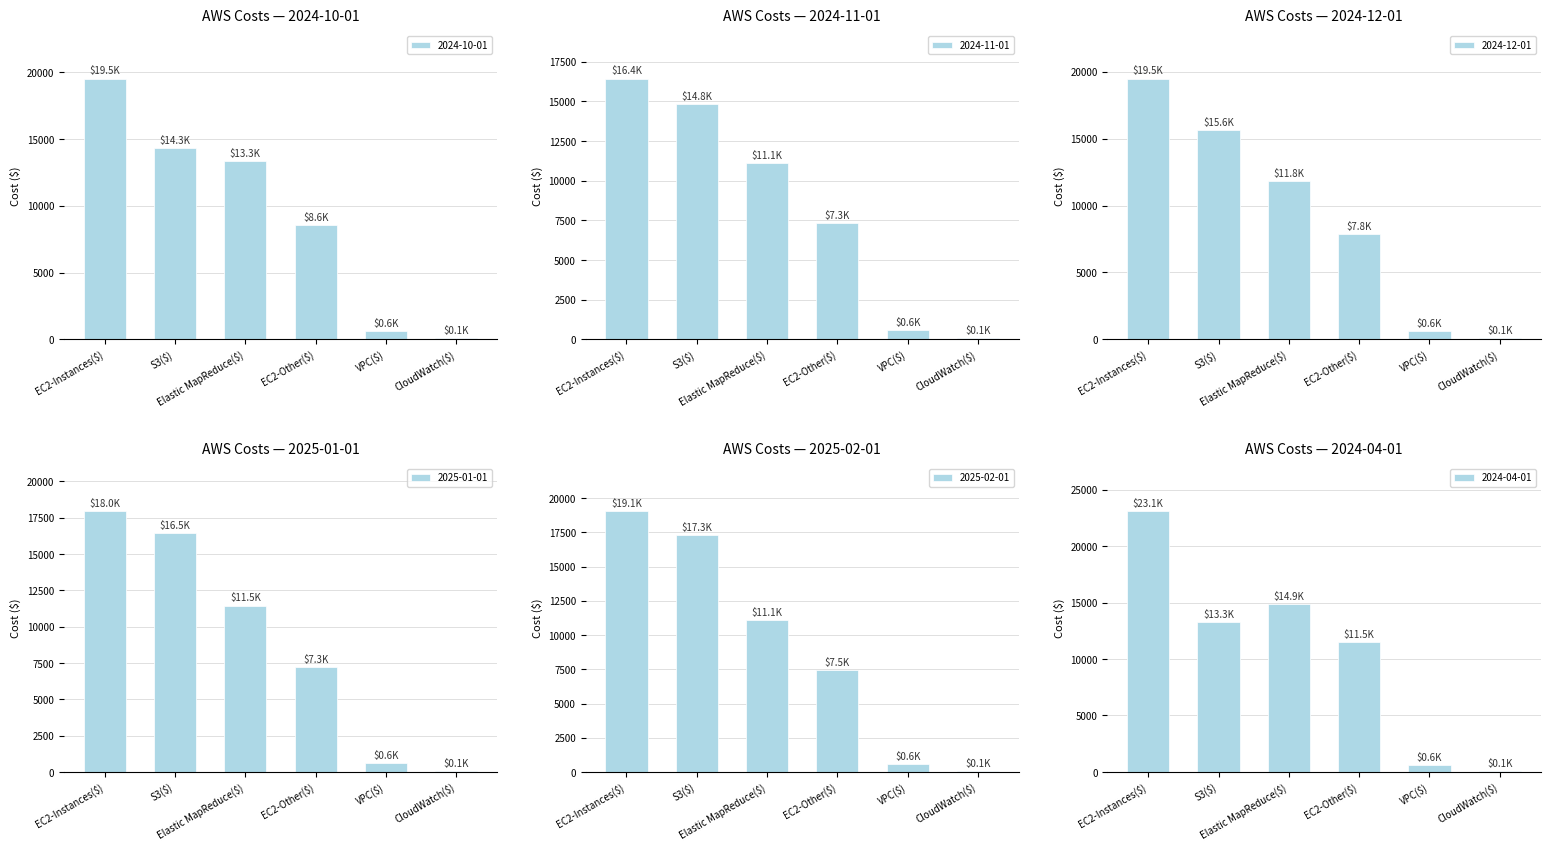

Which series changed the most between EC2-Other($) and CloudWatch($)?

2024-04-01